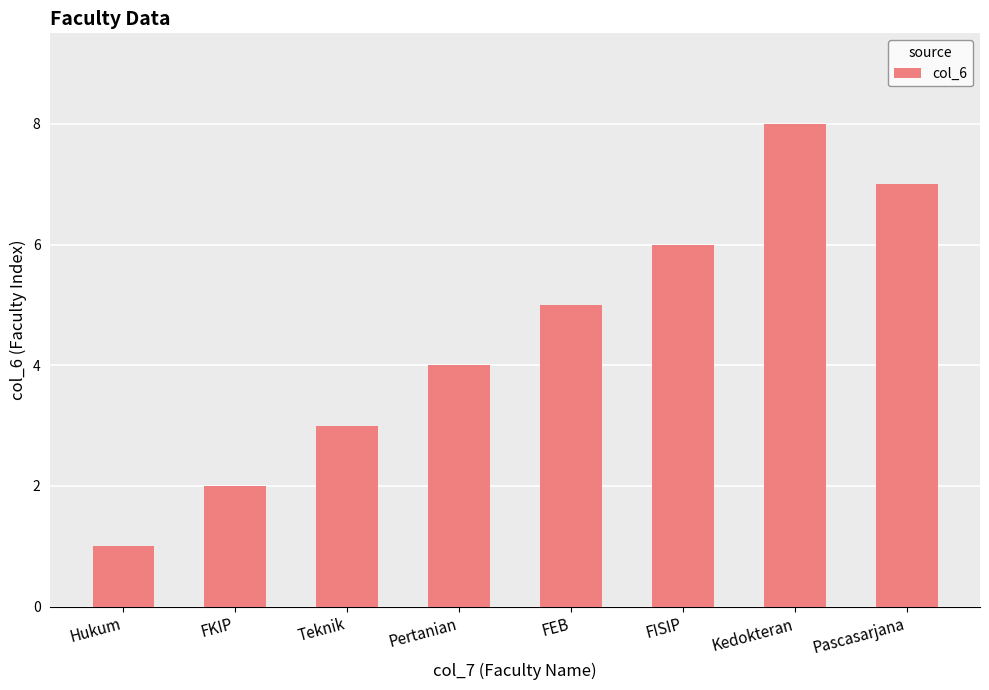

What is the difference between the values at FKIP and Pascasarjana?

5